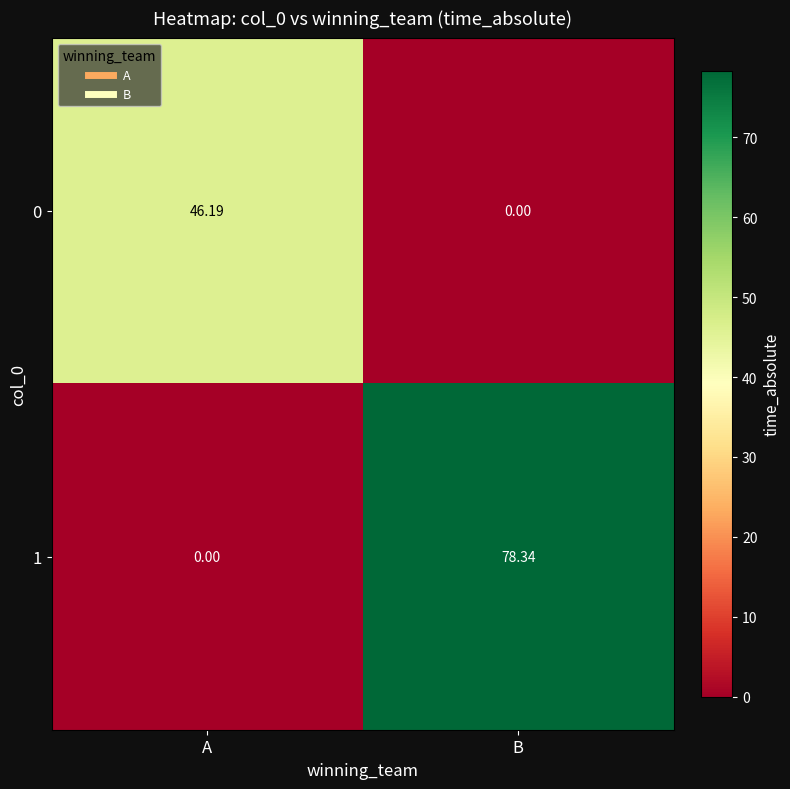

At which label does 1 reach its peak?

B